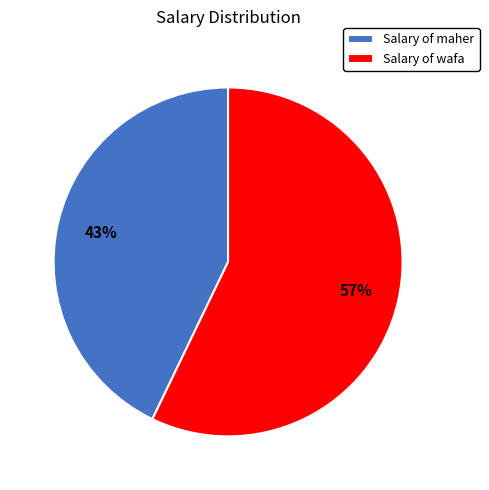

Which category has the biggest portion of the pie?

Salary of wafa